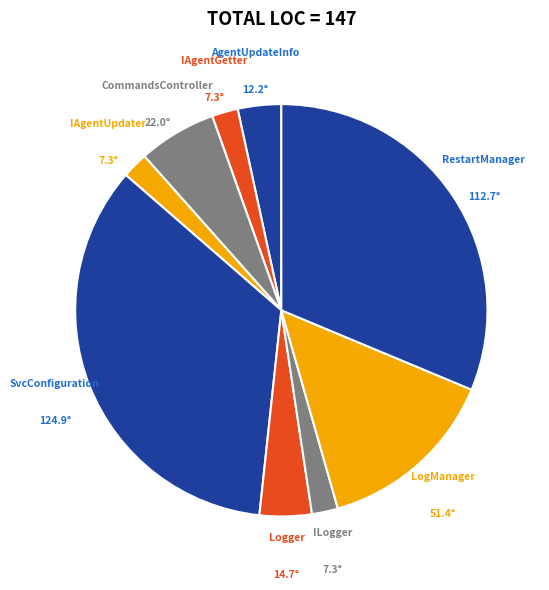

Which slice is the largest?

SvcConfiguration